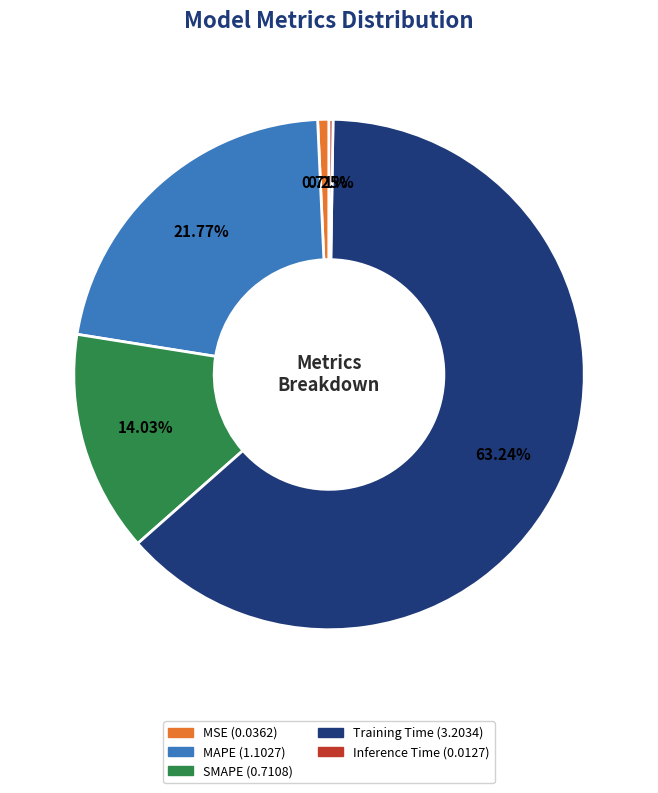

Is there any slice that represents more than half of the pie?

Yes